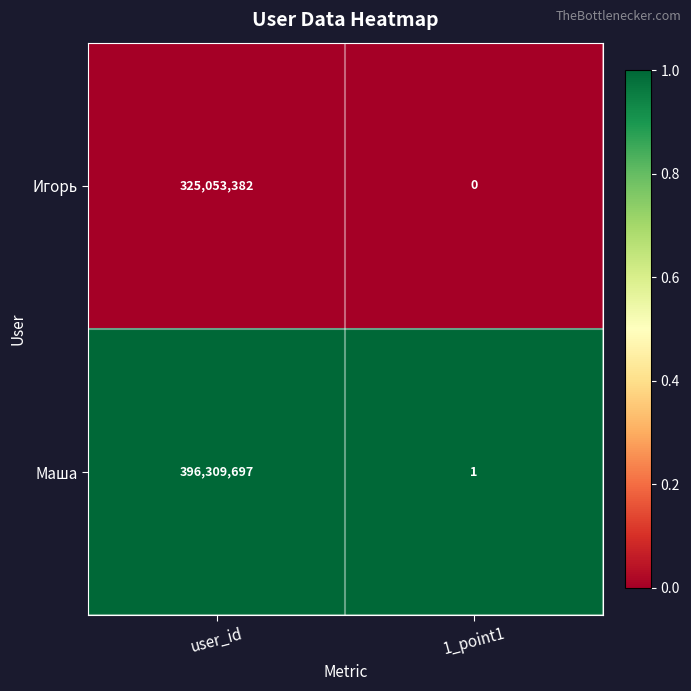

Reading left to right, what are all the values shown in this chart?

Игорь: user_id=325053382	1_point1=0
Маша: user_id=396309697	1_point1=1